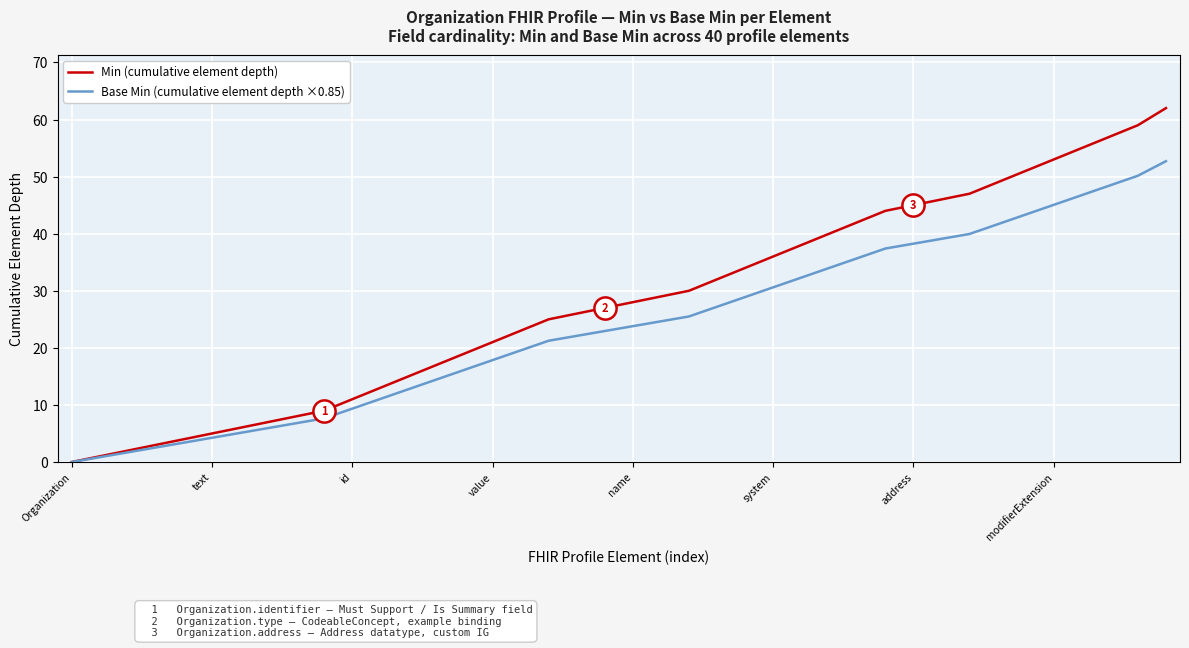

What is the average value of the Min (cumulative element depth) series?

28.0